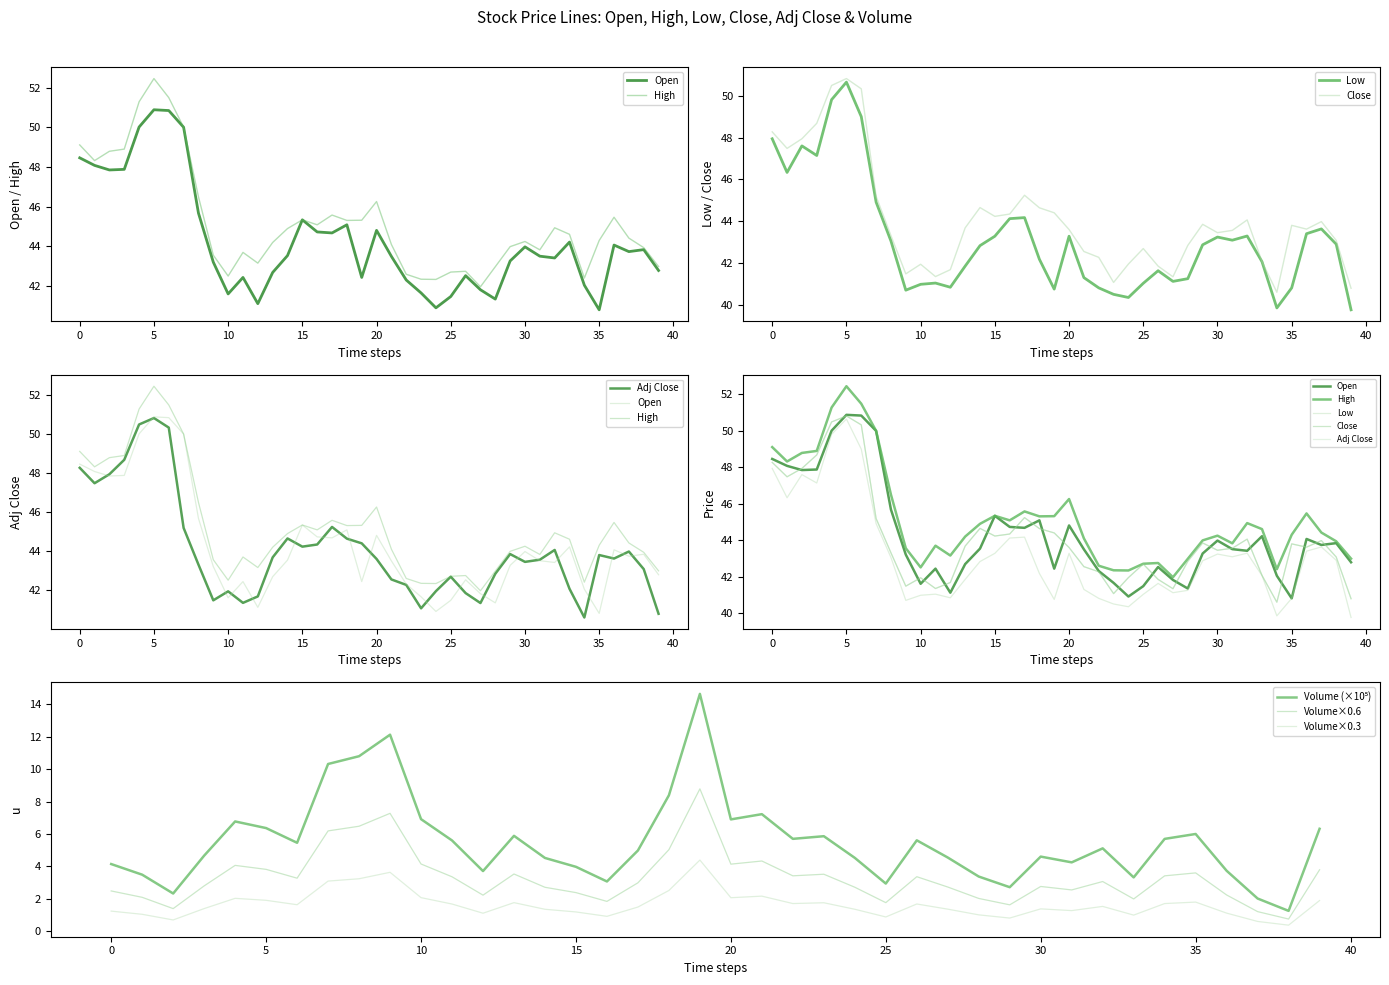

What is the sum of all Close values?

1763.2